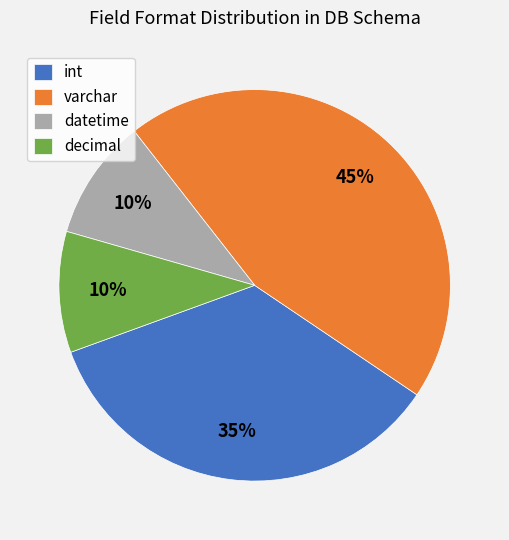

What percentage is the datetime slice, to the nearest percent?

10%